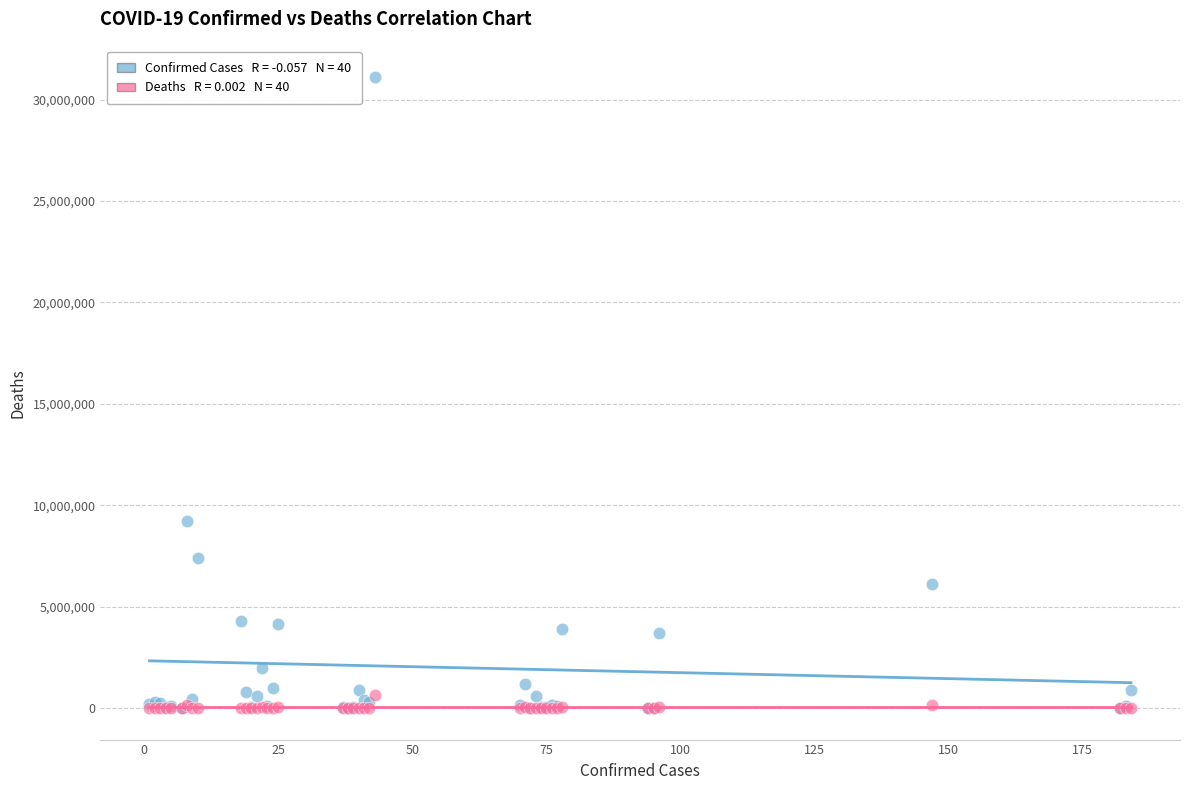

Across all series, what Y value is closest to 15550655?

9230573